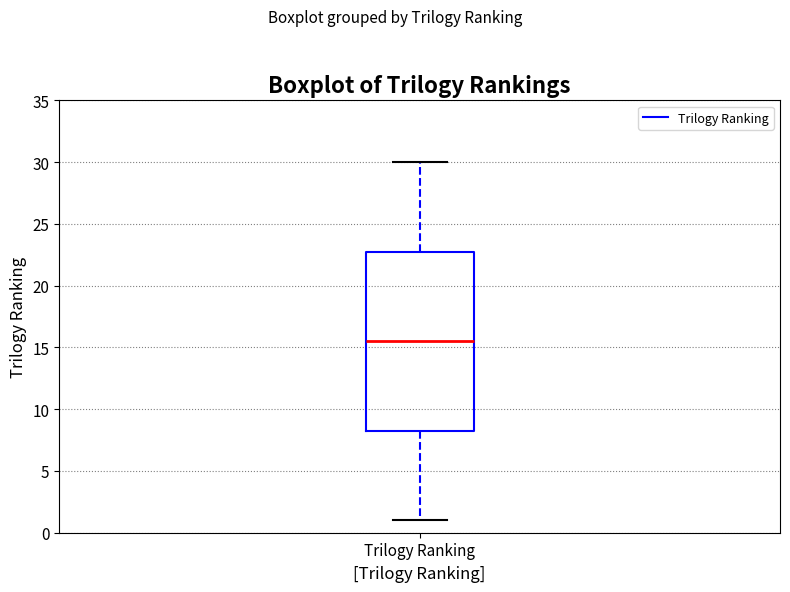

Read this box plot against the y-axis: the position of the median line, the range covered by the box, and the ends of both whiskers. The values are not printed on the chart, so give them approximately, as read against the axis.

median 15.5, box 8.5 to 23.0, whiskers 1.0 to 30.0